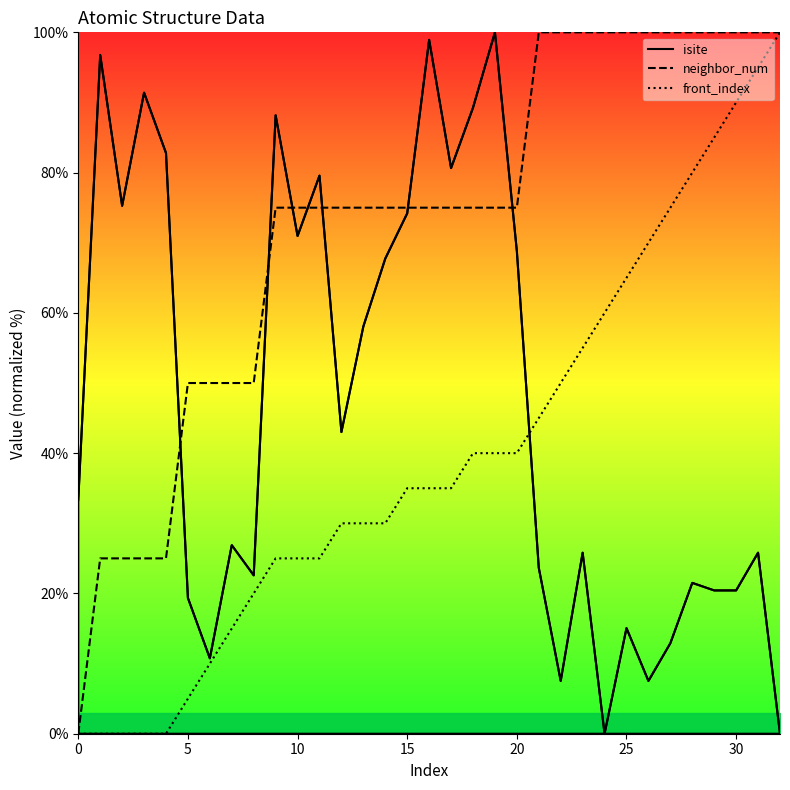

How many lines are shown in the chart?

3